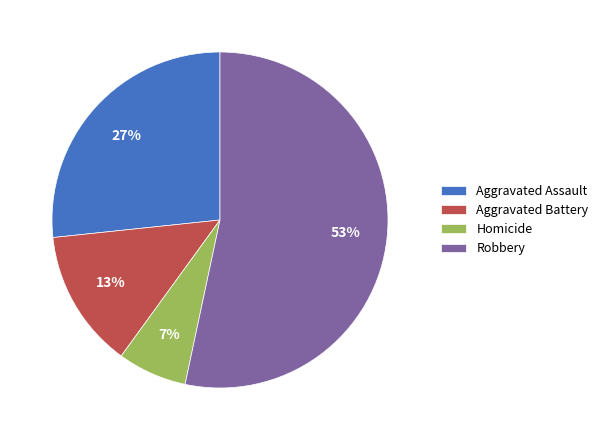

Between Robbery and Aggravated Battery, which is larger?

Robbery